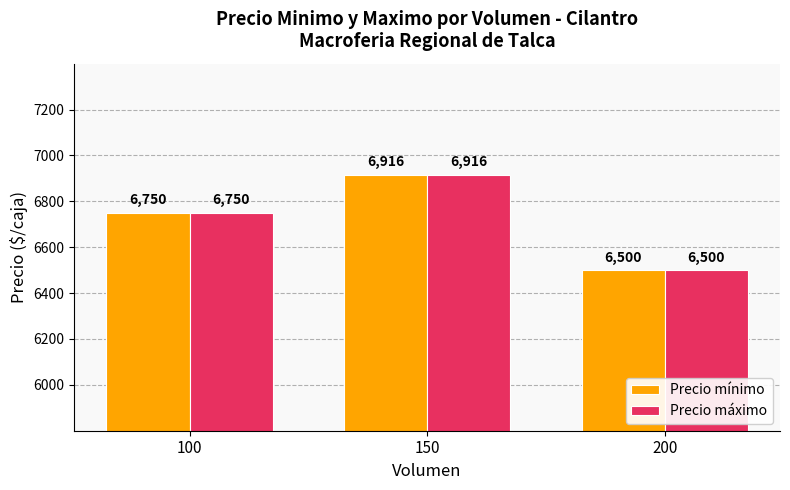

The Precio mínimo series shows 6916 at 150. True or false?

True